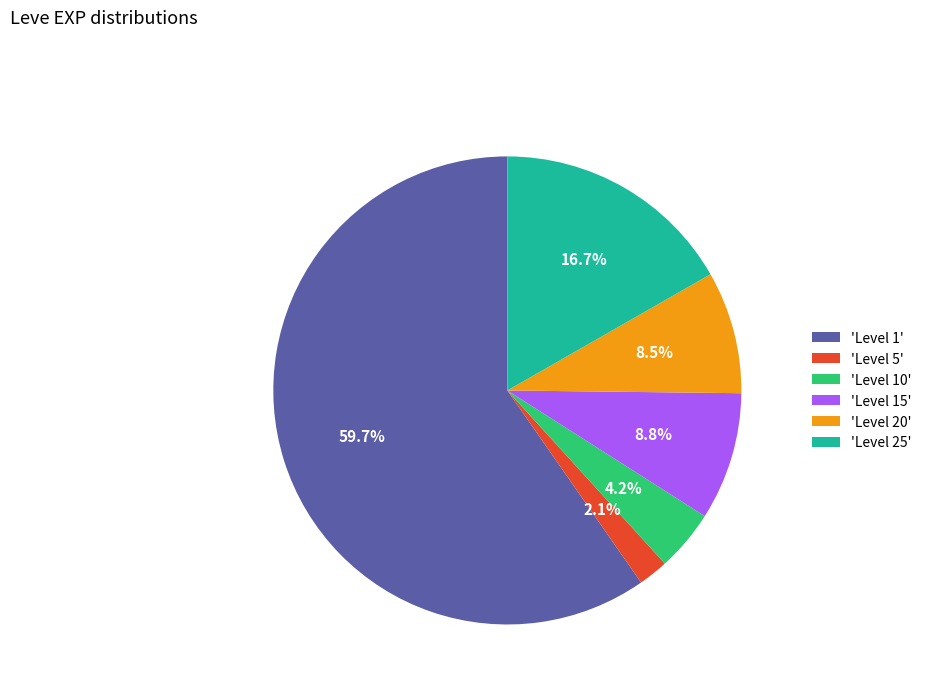

Do 'Level 10' and 'Level 1' together represent more than half of the pie?

Yes